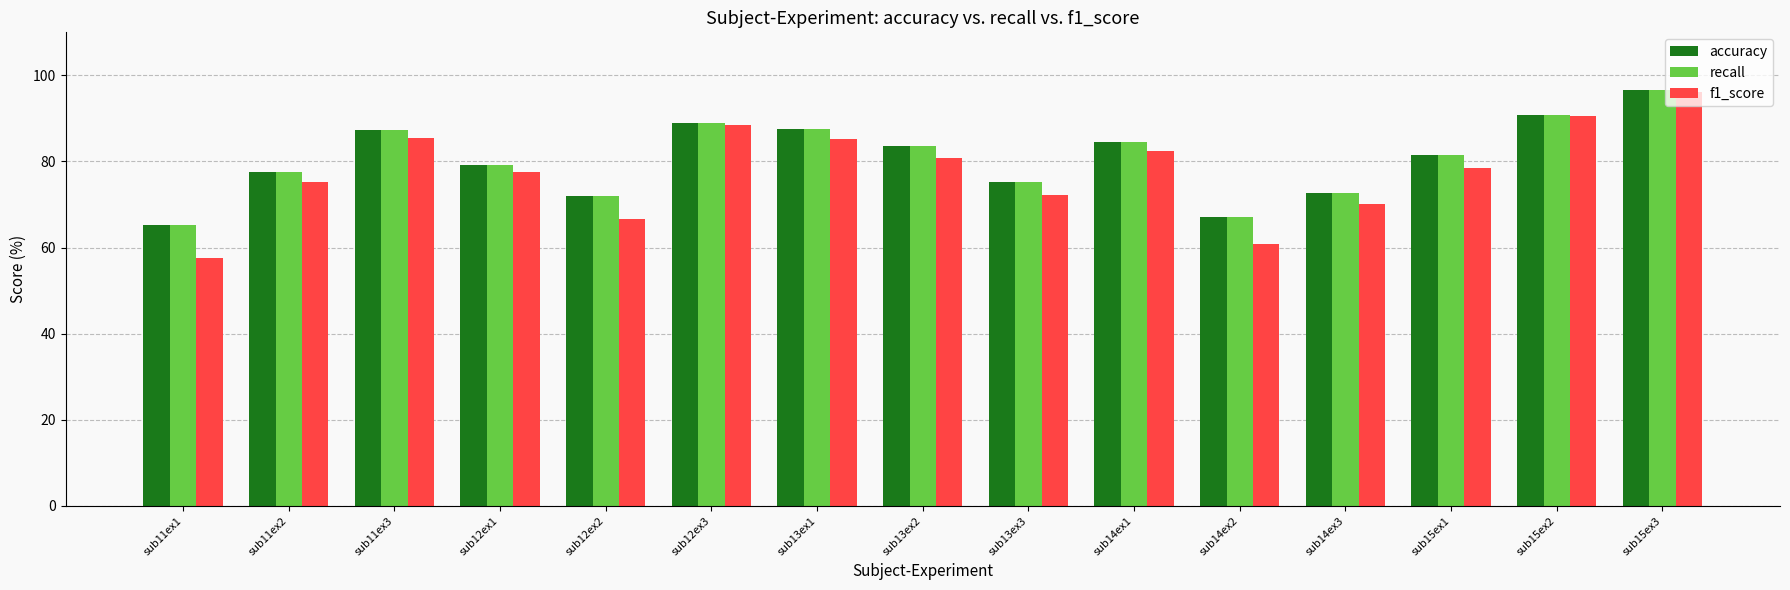

What position from the left is sub12ex1?

4